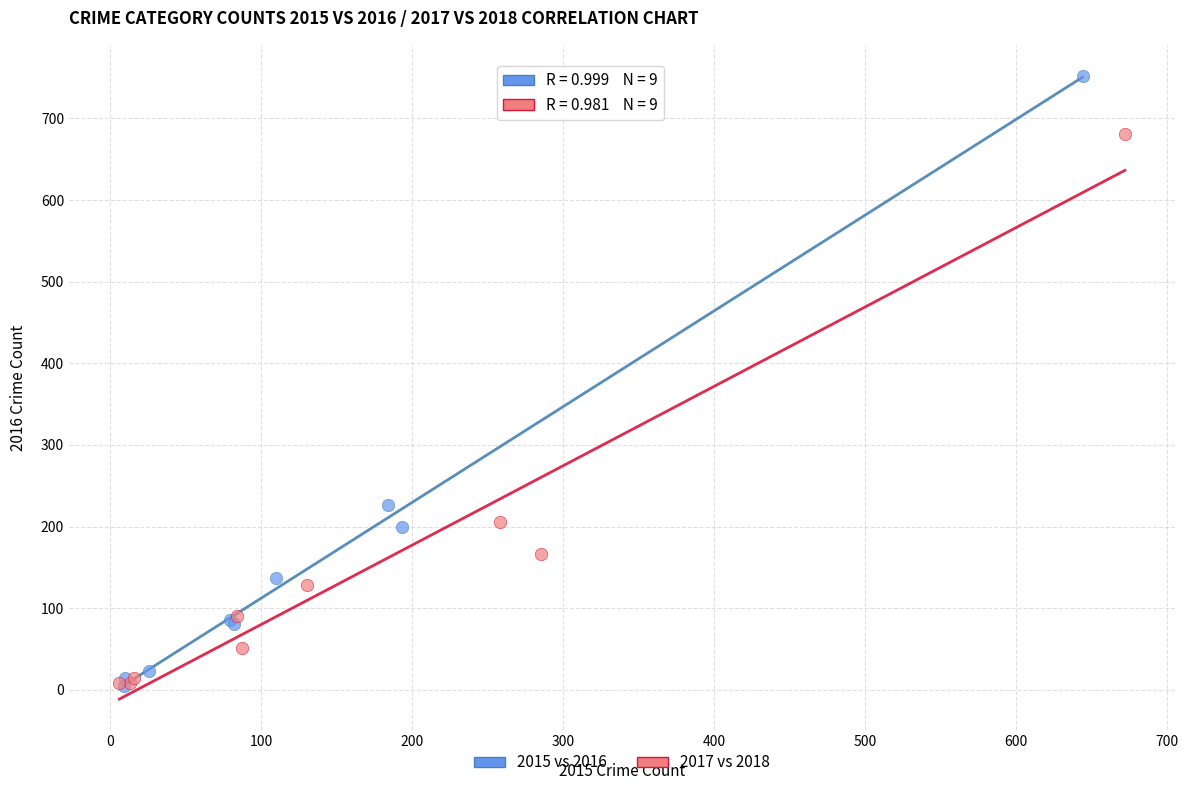

Which series has the largest Y range (max minus min)?

2015 vs 2016